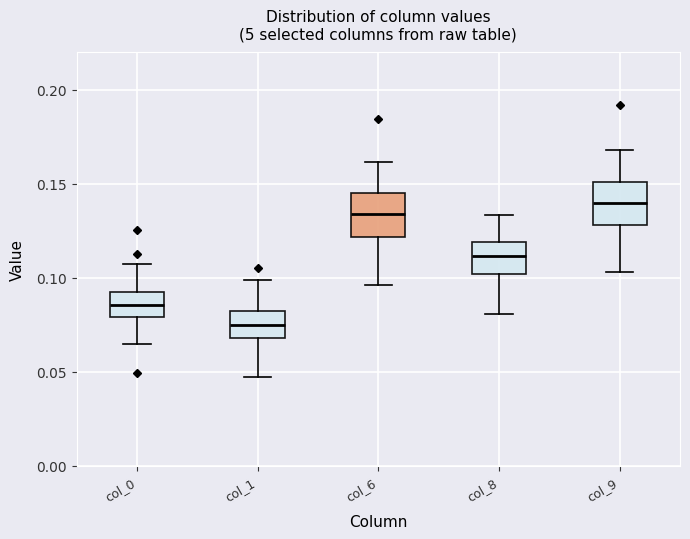

Where does the upper whisker of the box for col_1 end on the y-axis? The values are not printed on the chart, so give them approximately, as read against the axis.

0.100